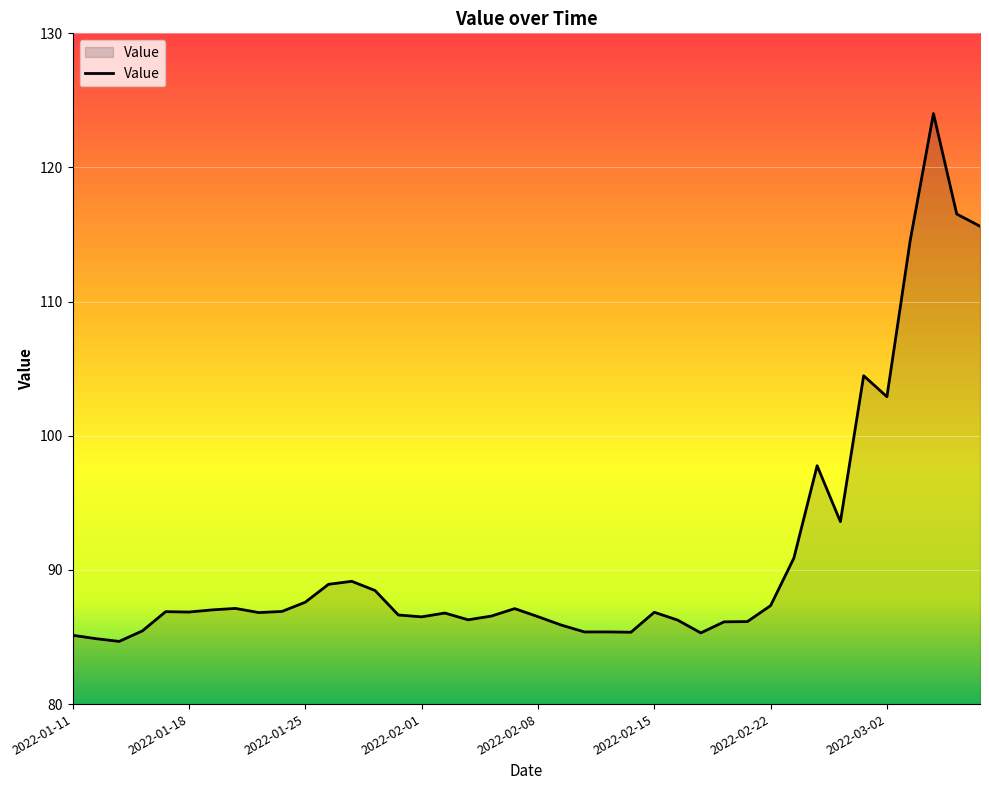

What is the maximum value shown in the chart?

124.0